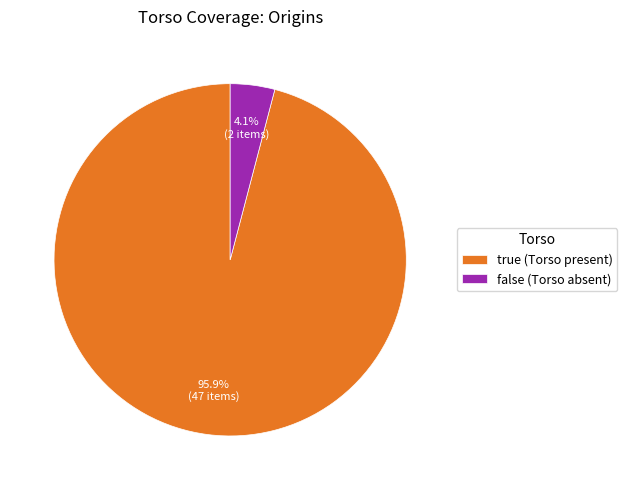

What is the majority slice?

true